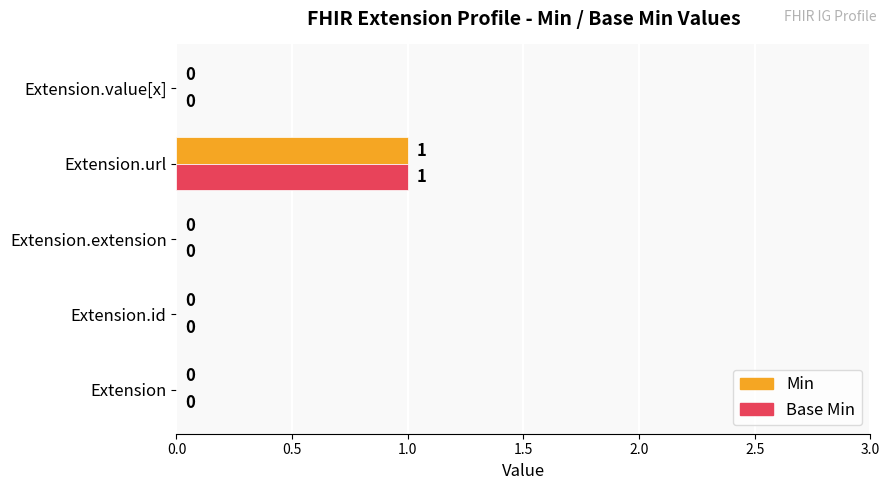

The value of Base Min at Extension.extension is 1. True or false?

False